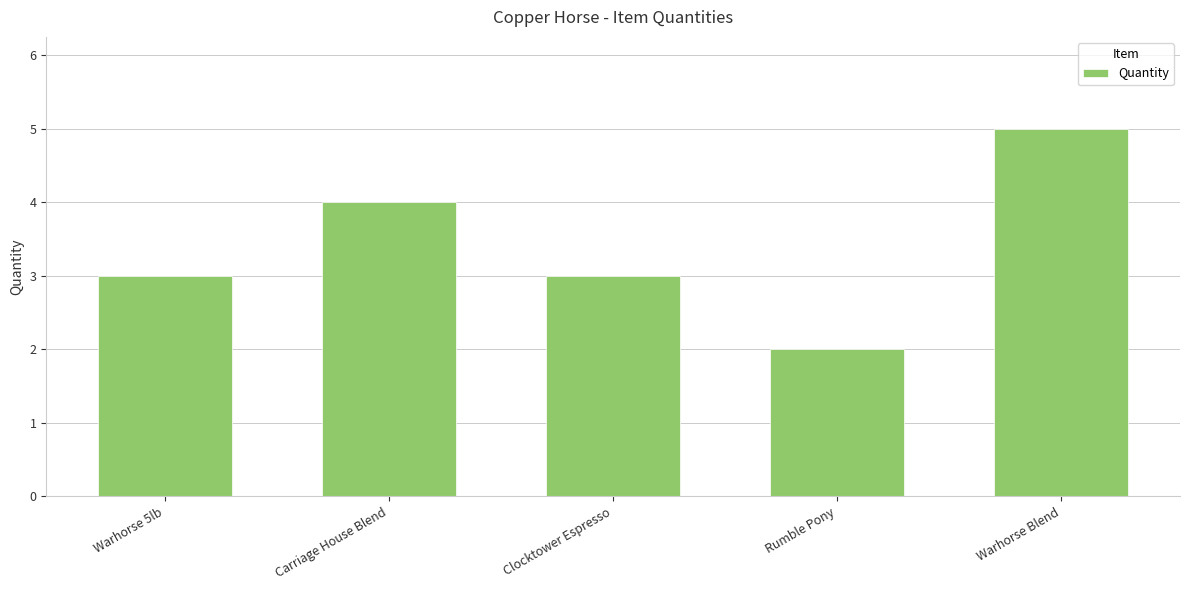

What is the change in value from Carriage House Blend to Rumble Pony?

-2